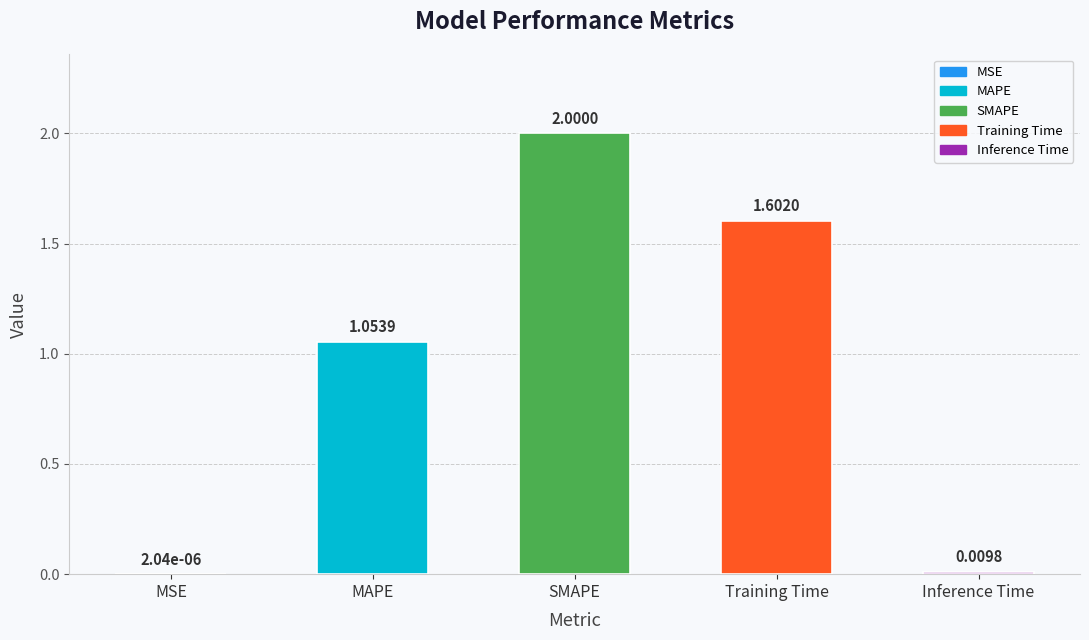

The chart shows a value of 1.6 at Training Time. True or false?

True